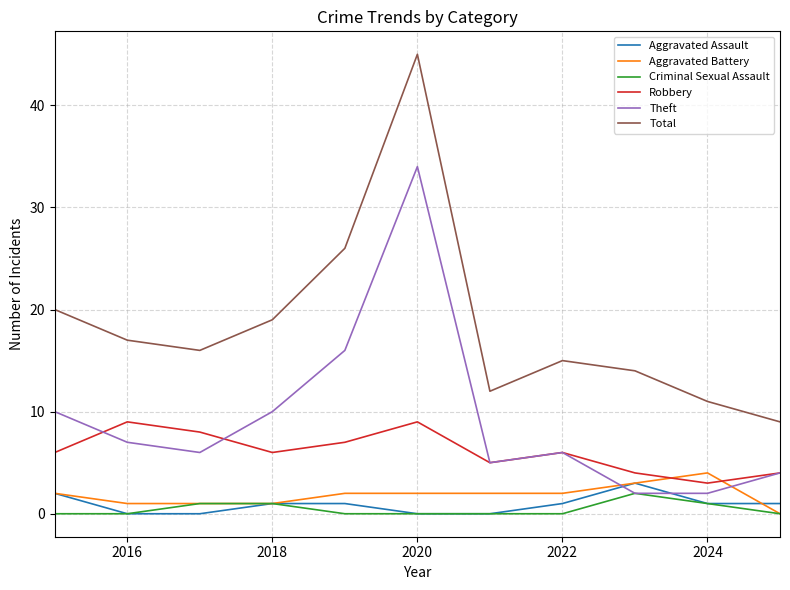

True or false: Total has more than 0 interior local peaks.

True